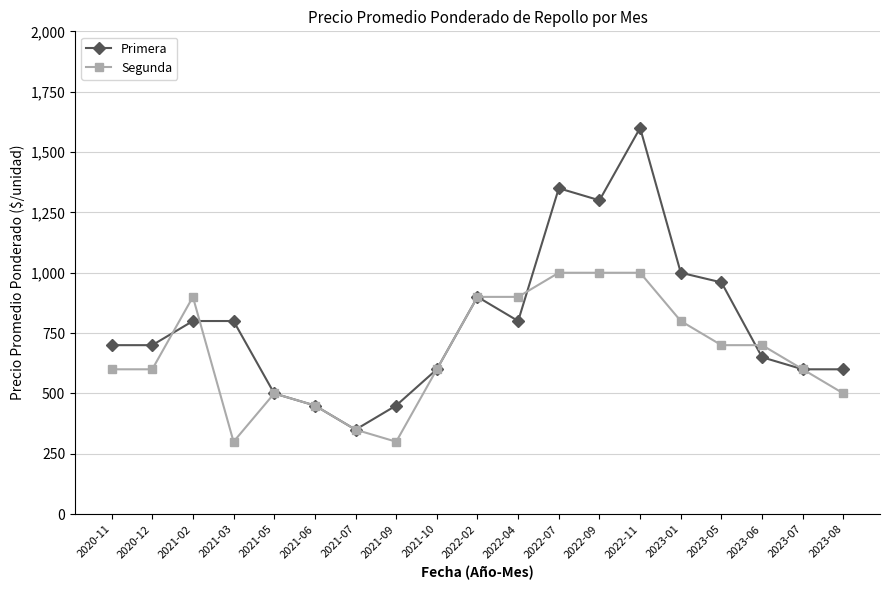

Which category has the highest value in the Primera series?

2022-11